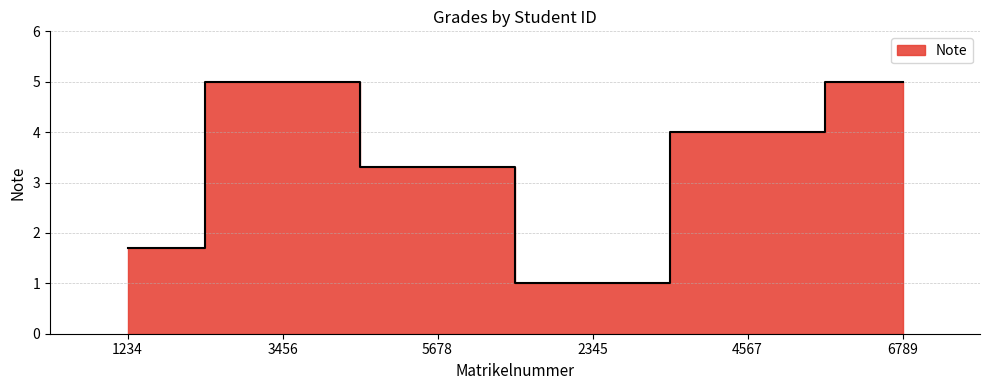

The chart shows a value of 5.0 at 3456. True or false?

True